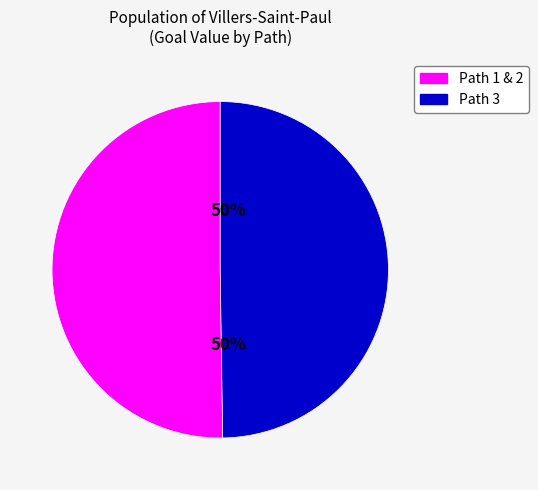

To the nearest percent, what is the average slice percentage?

50%